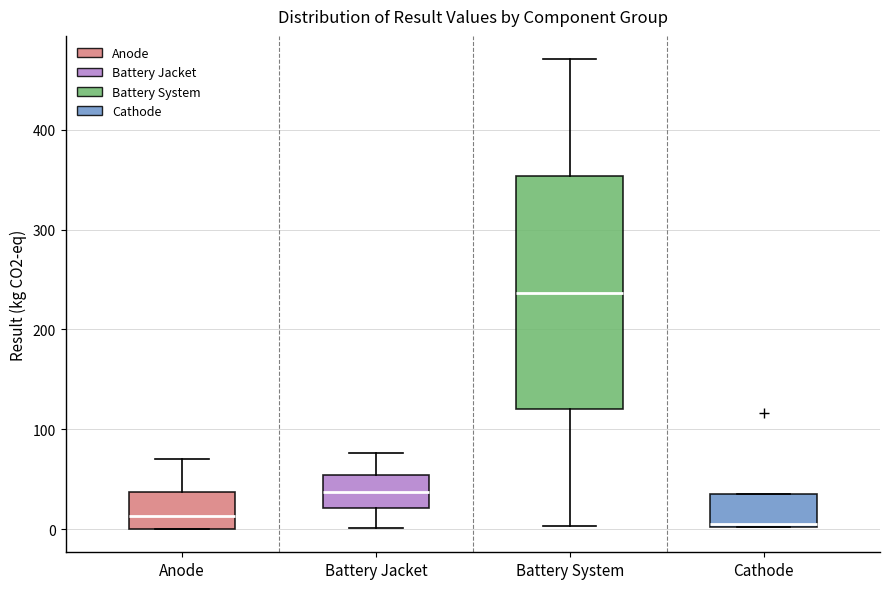

Where does the median line of the box for Battery System sit on the y-axis? The values are not printed on the chart, so give them approximately, as read against the axis.

240